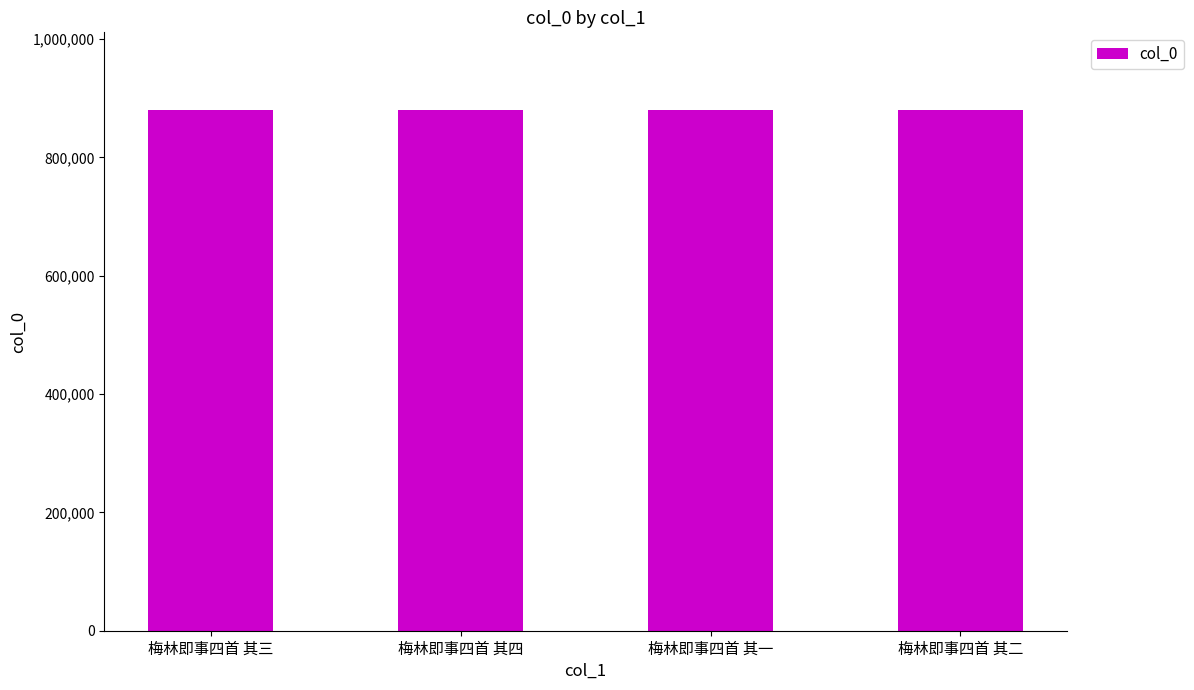

Count the number of categories in the chart.

4